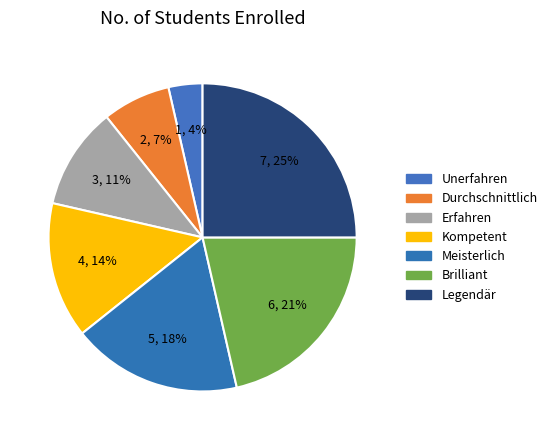

What is the change in value from Kompetent to Meisterlich?

+1